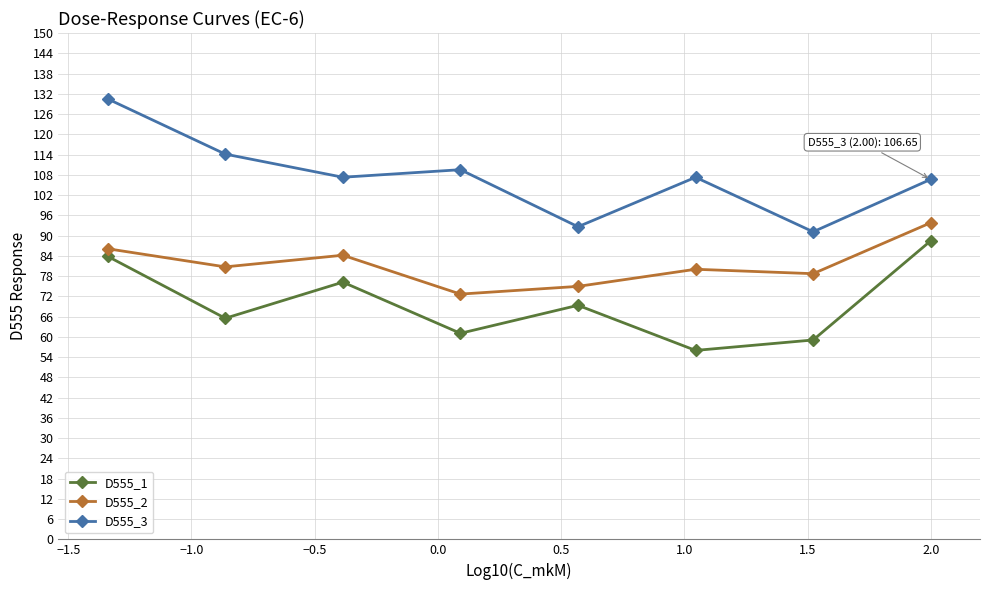

Which series has the largest range (max minus min)?

D555_3